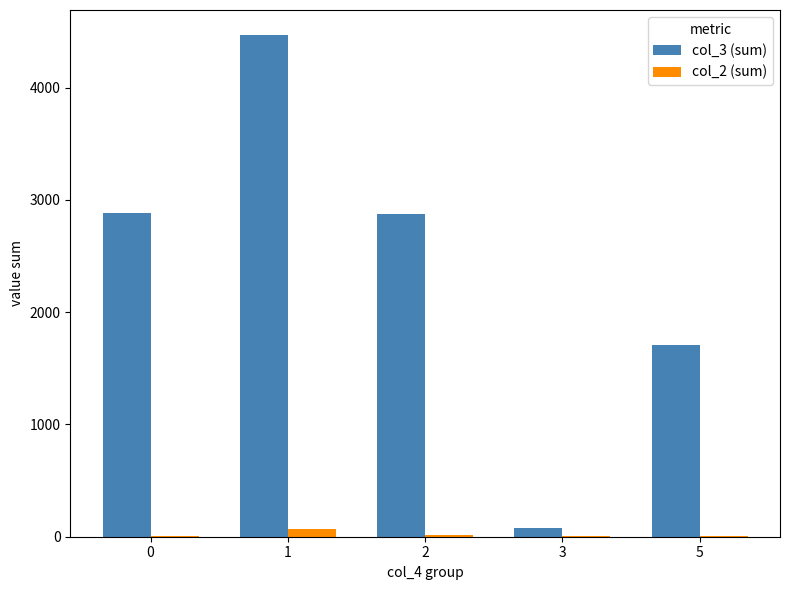

Is it true that col_3 (sum) equals 2886 at 0?

True